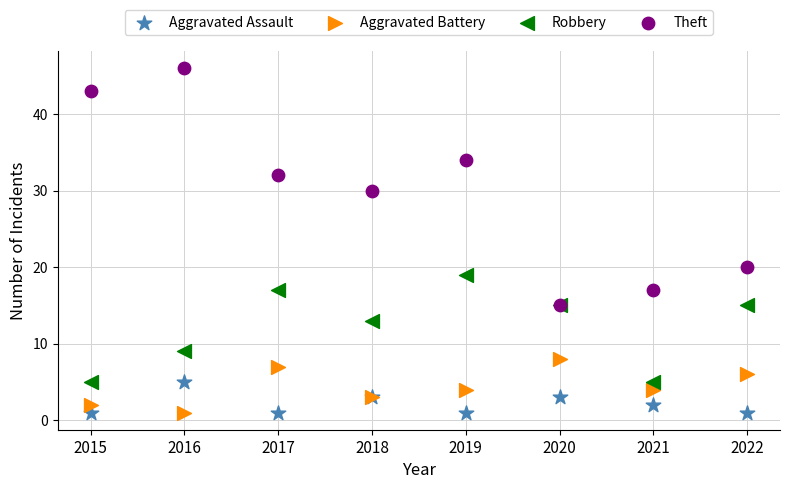

Across all series, what Y value is closest to 23?

20